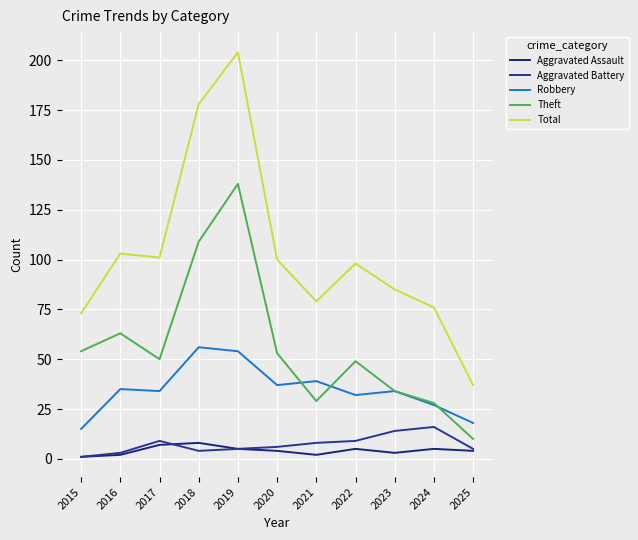

Is it true that Aggravated Assault equals 1 at 2023?

False